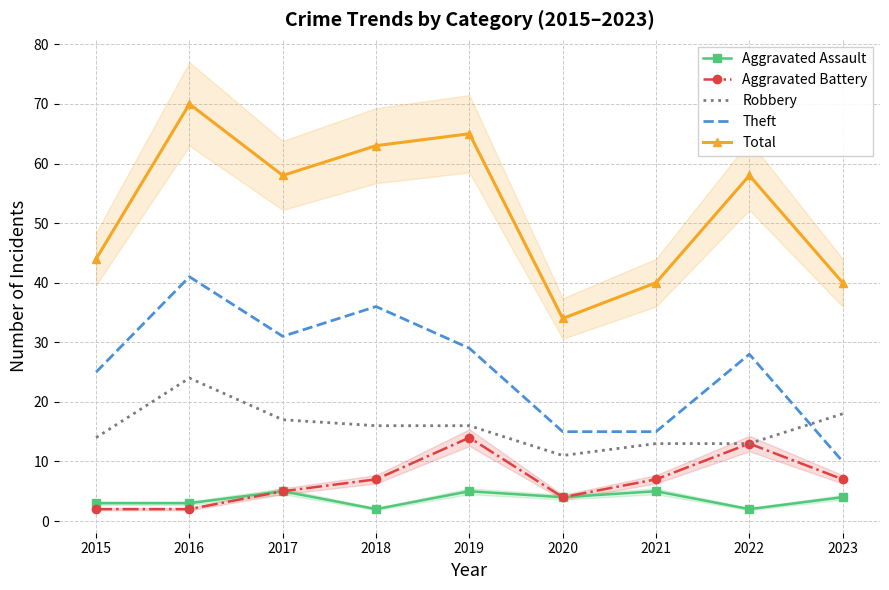

Is this an area chart (filled region under the line)?

No